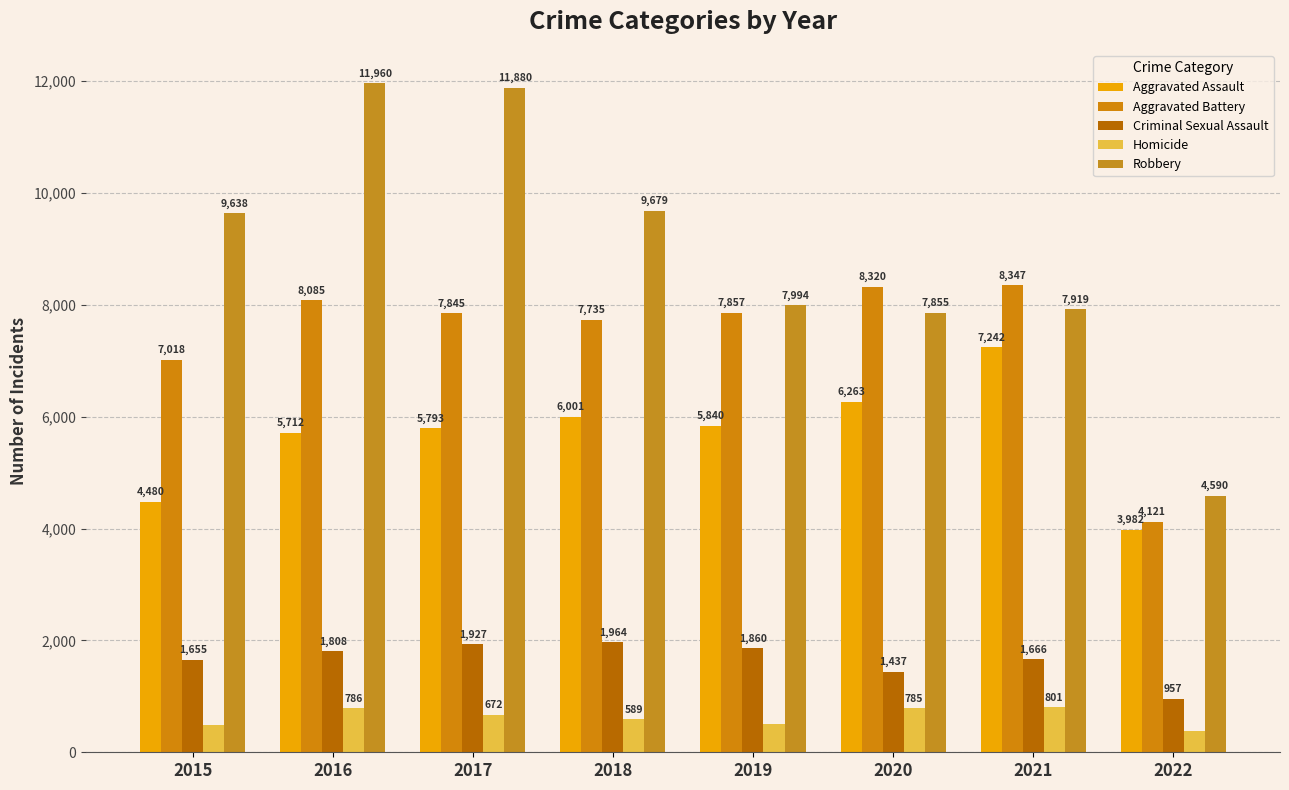

Which series has the largest total across all categories?

Robbery